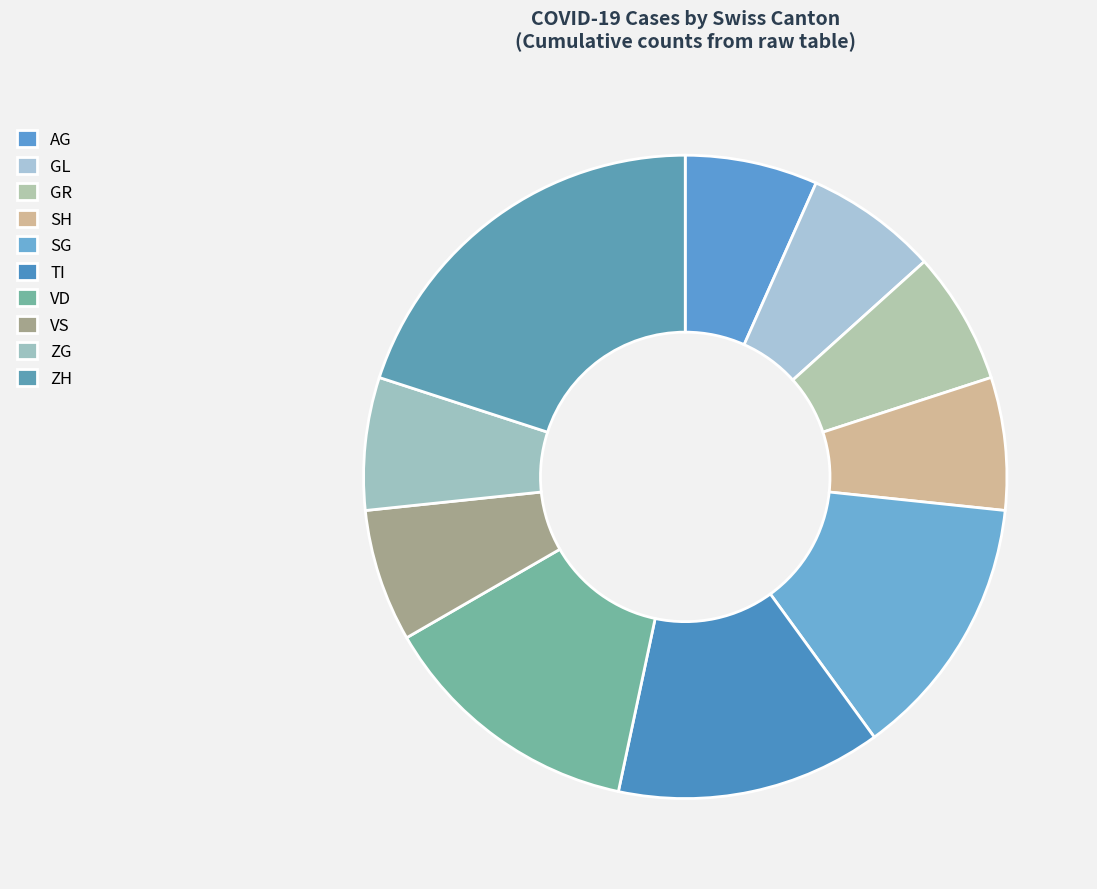

Is there a majority slice in this chart?

No